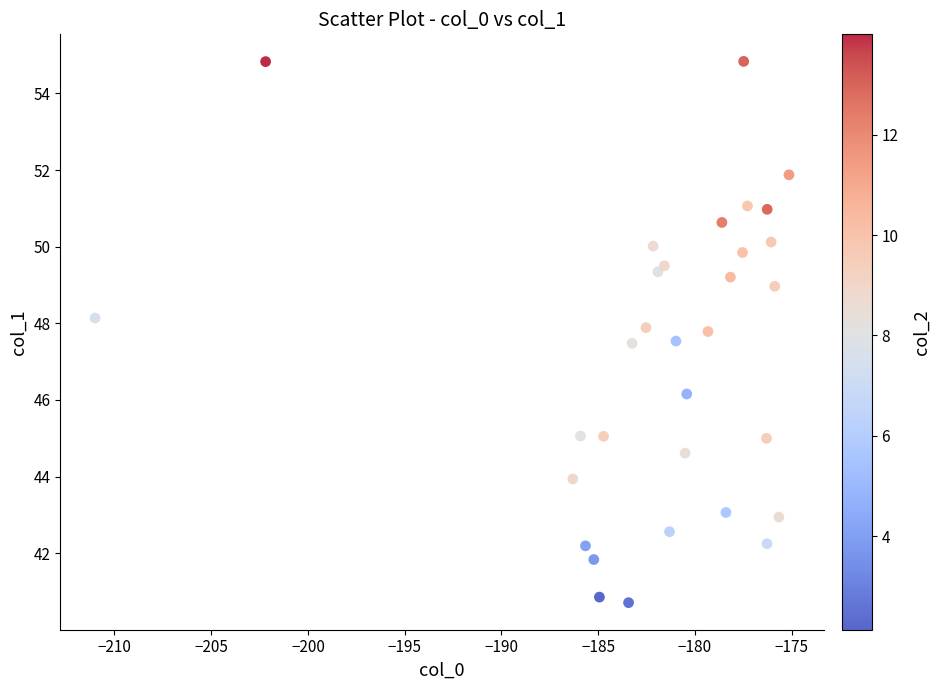

What is the range of Y values (max minus min)?

14.1